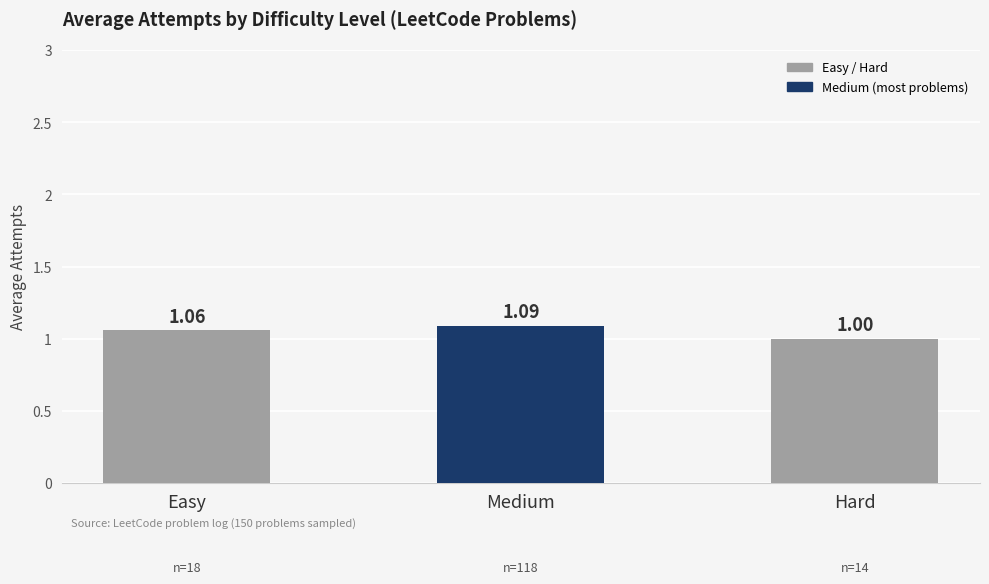

True or false: the data shows 1.5 at Easy.

False